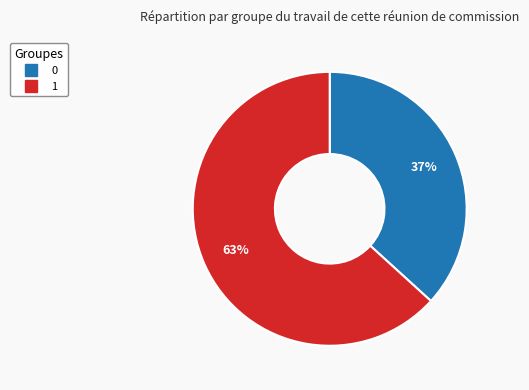

To the nearest percent, what is the average slice percentage?

50%